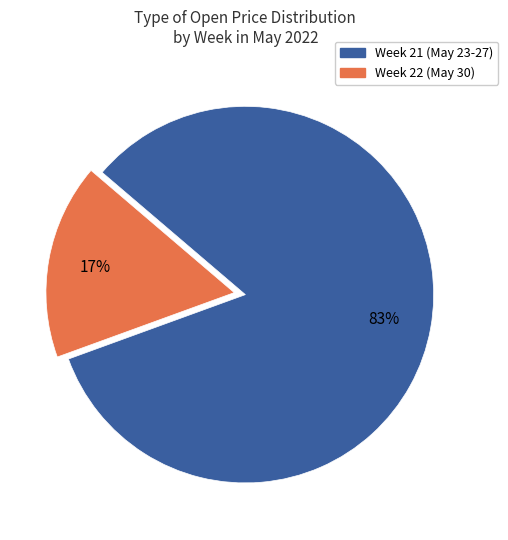

To the nearest percent, what is the average slice percentage?

50%